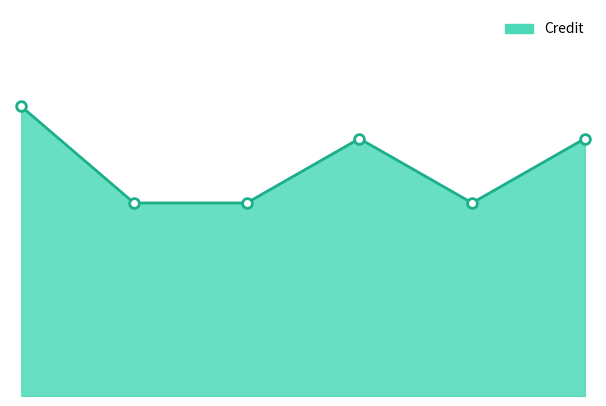

How many lines are shown in the chart?

1